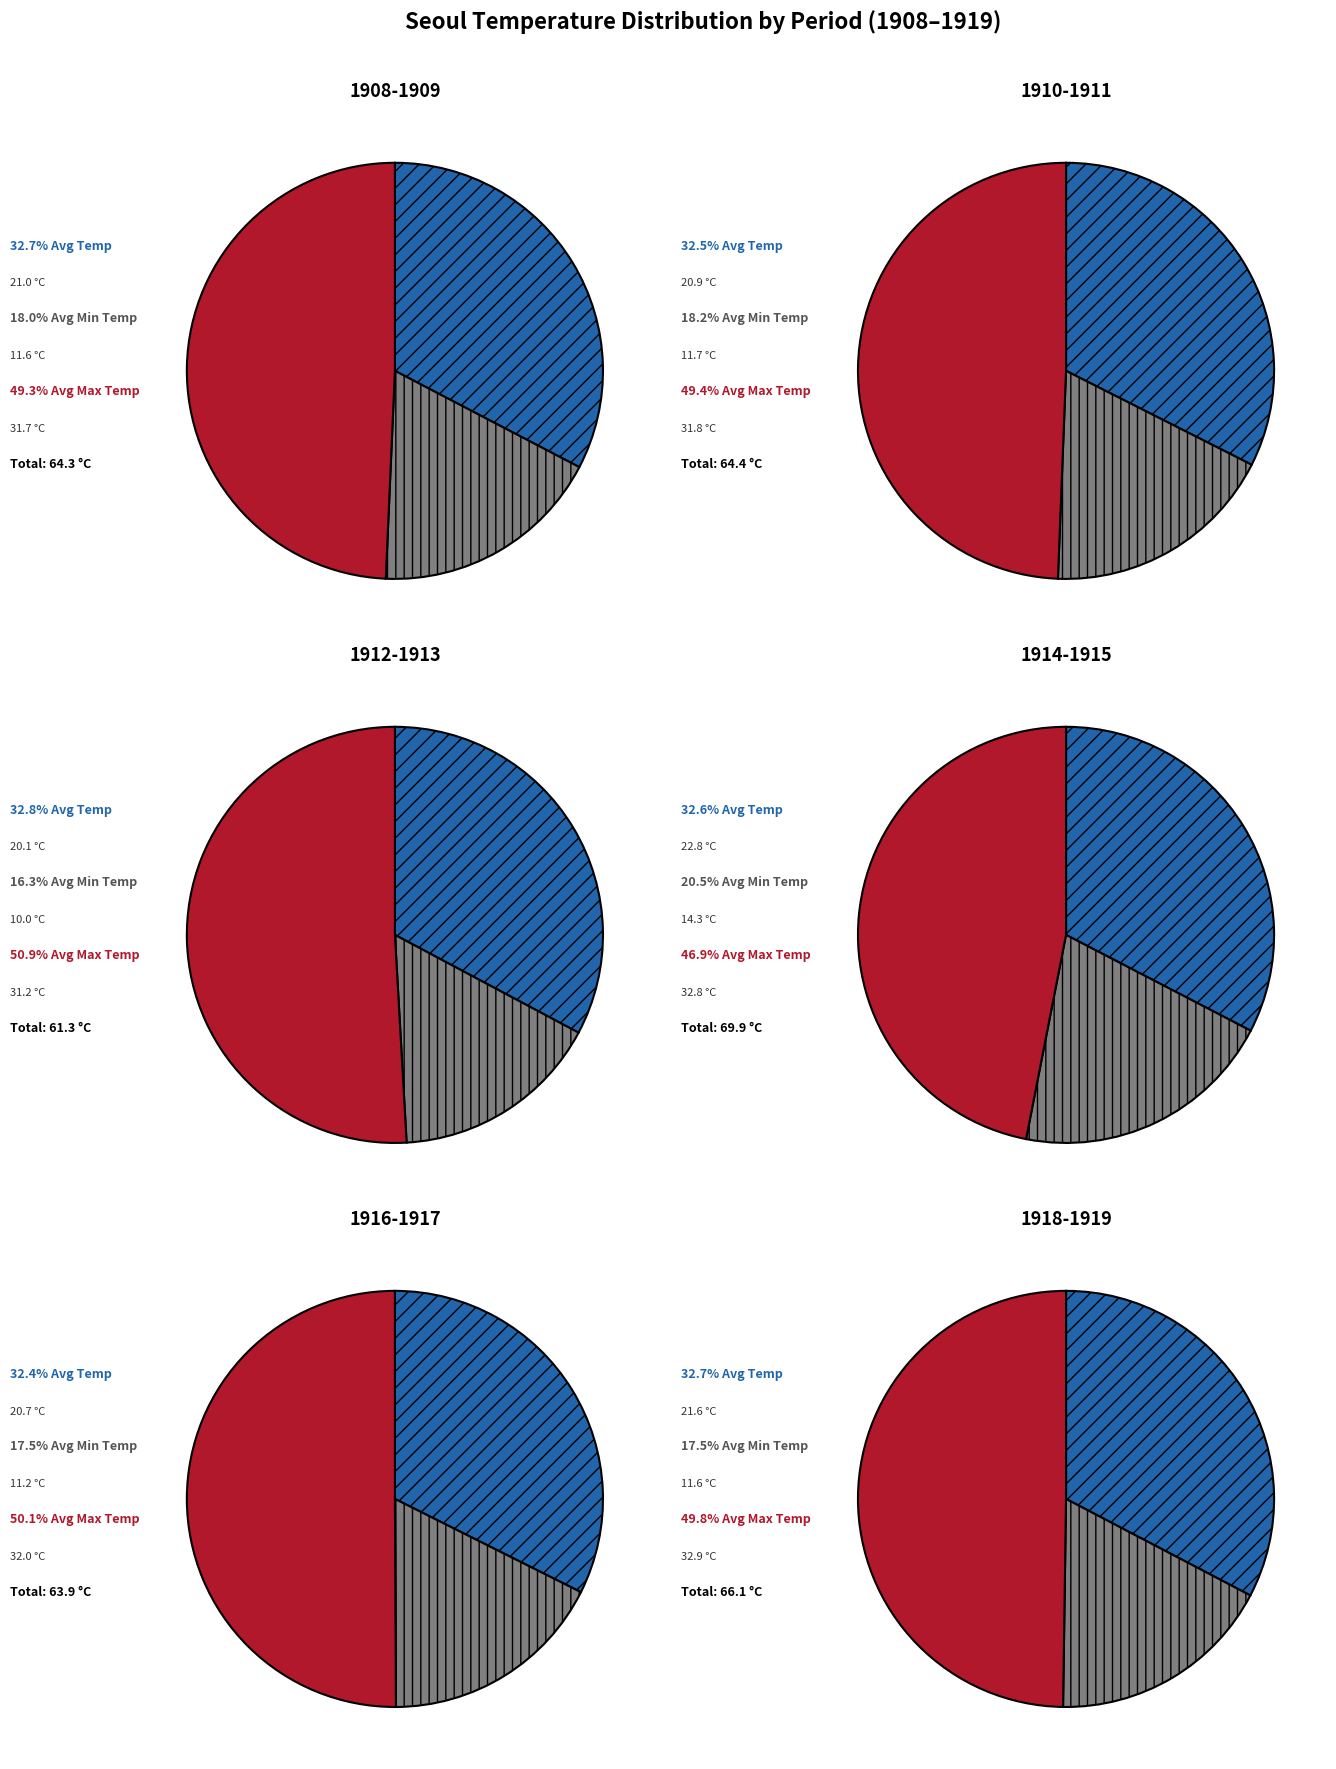

The 1915 slice represents 1% of the pie. True or false?

False